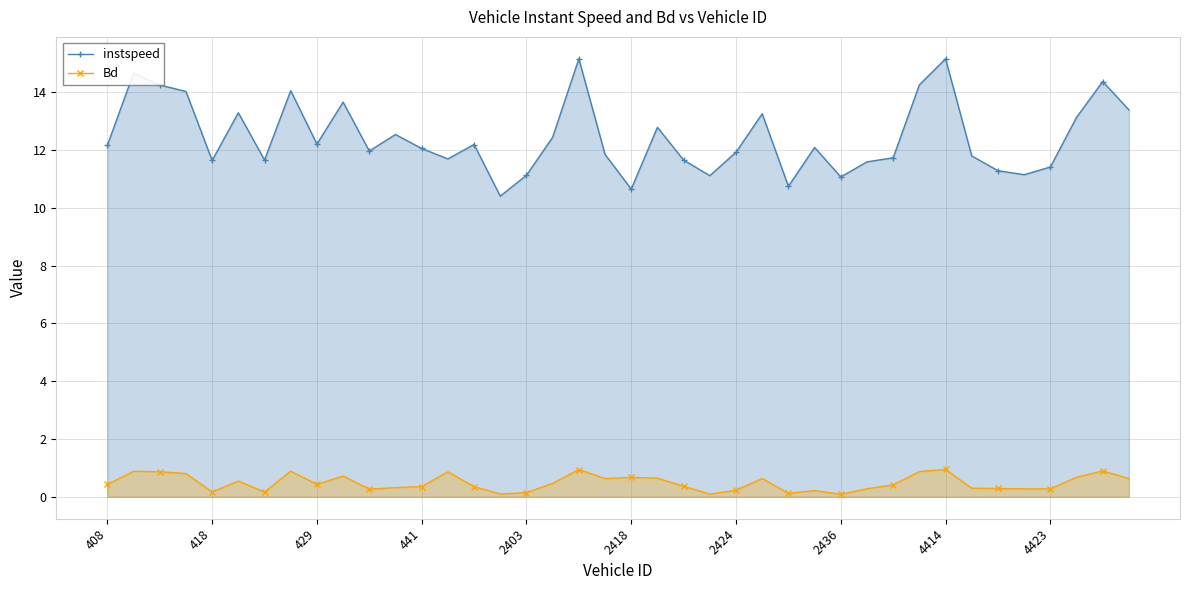

Is it true that Bd equals 0.5 at 22?

False